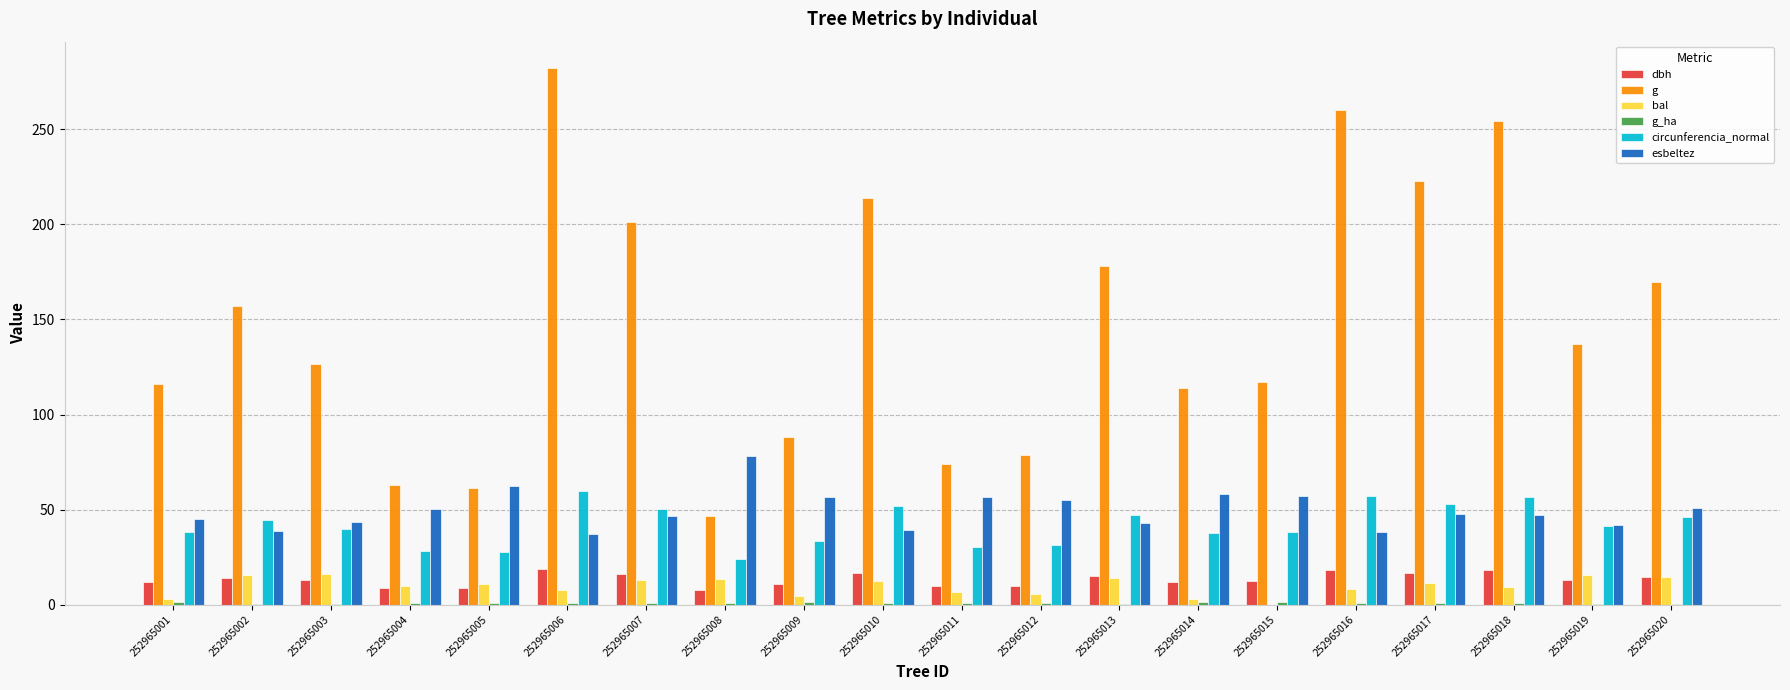

What is the average value of the circunferencia_normal series?

41.9